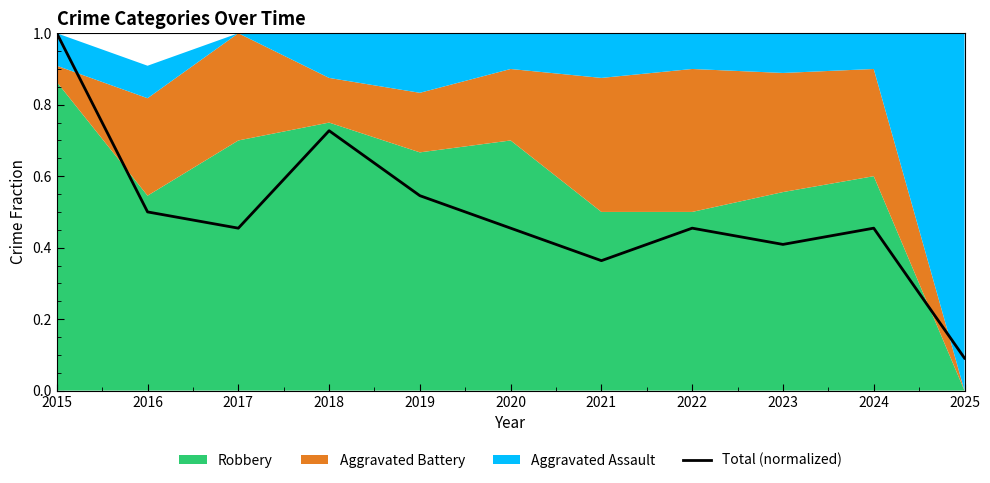

What is the sum of all values?

5.5